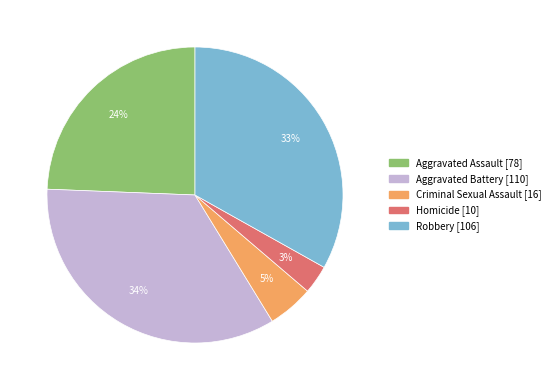

The Aggravated Assault slice represents 24% of the pie. True or false?

True